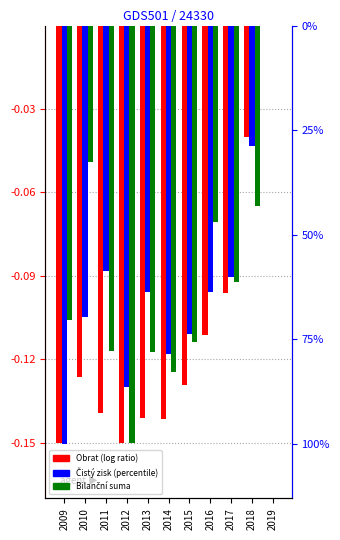

Which series changed the most between 2012 and 2015?

Čistý zisk